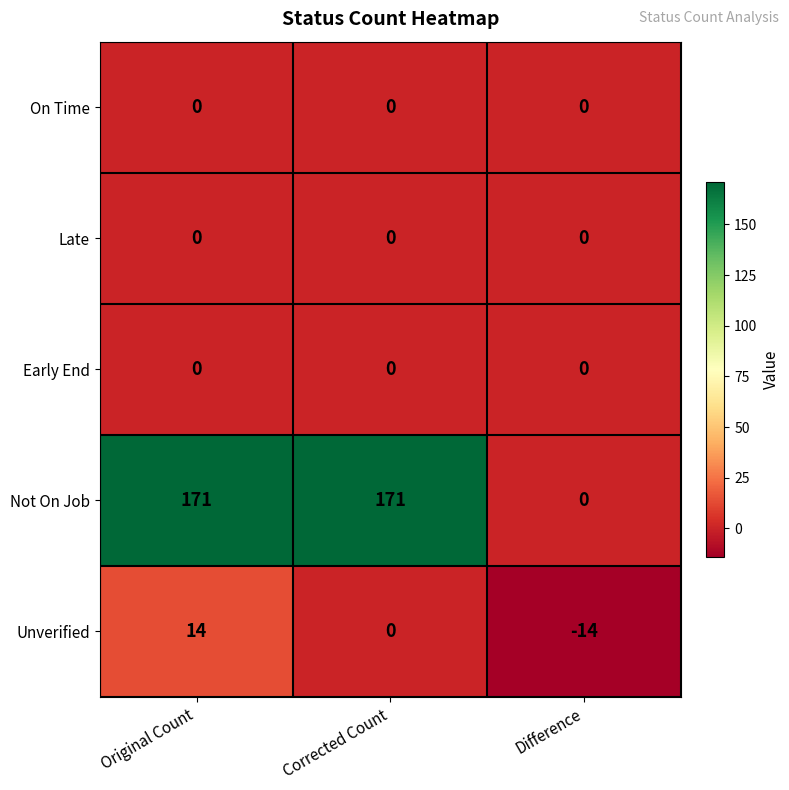

Where is Not On Job nearest to the value 85?

Difference